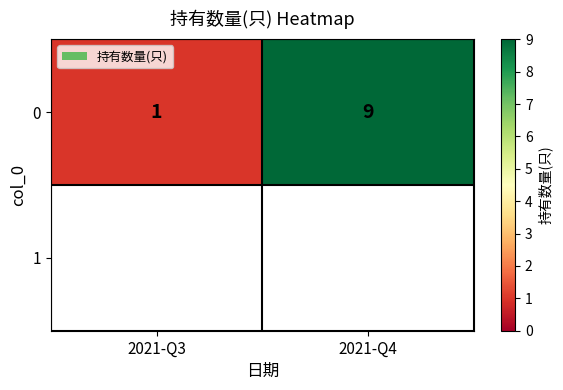

What is the change in value from 2021-Q3 to 2021-Q4?

+8